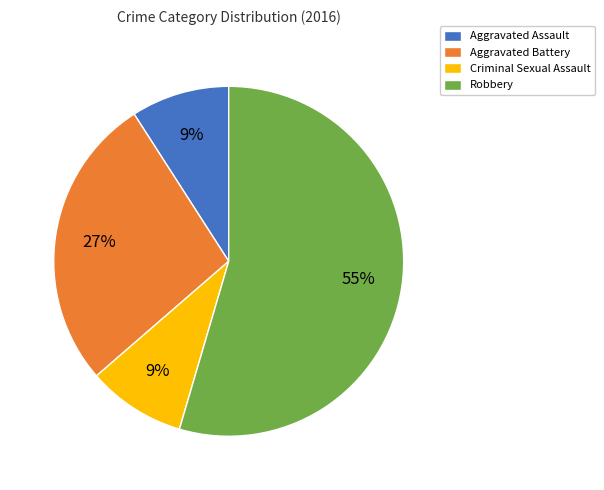

True or false: Aggravated Assault accounts for 3% of the total.

False